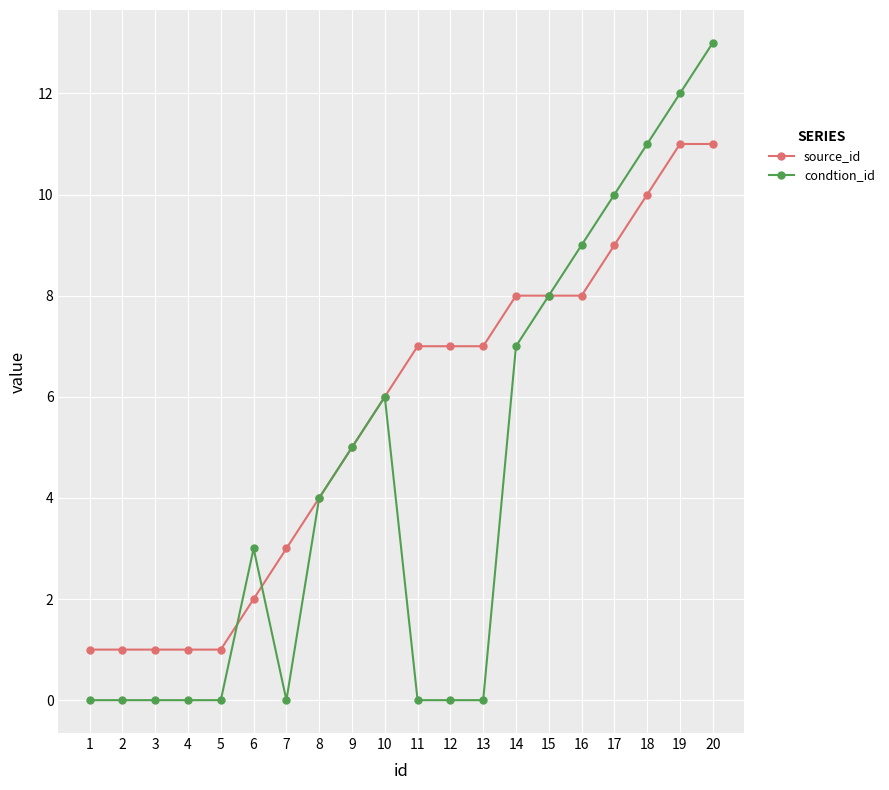

What is the maximum value for source_id?

11